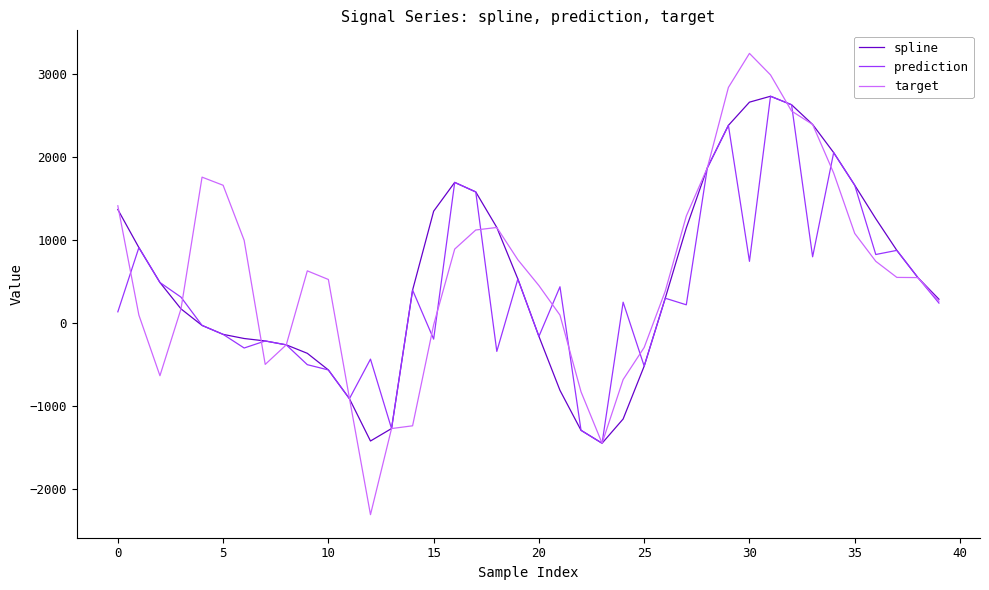

Which series has the widest spread of values?

target